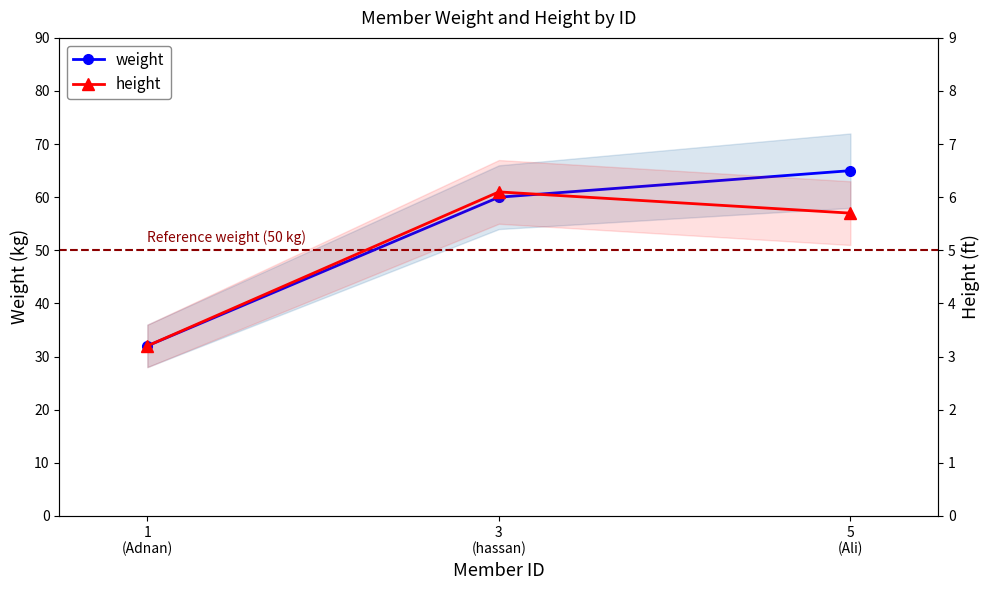

Between 1
(Adnan) and 5
(Ali), which is larger?

5
(Ali)